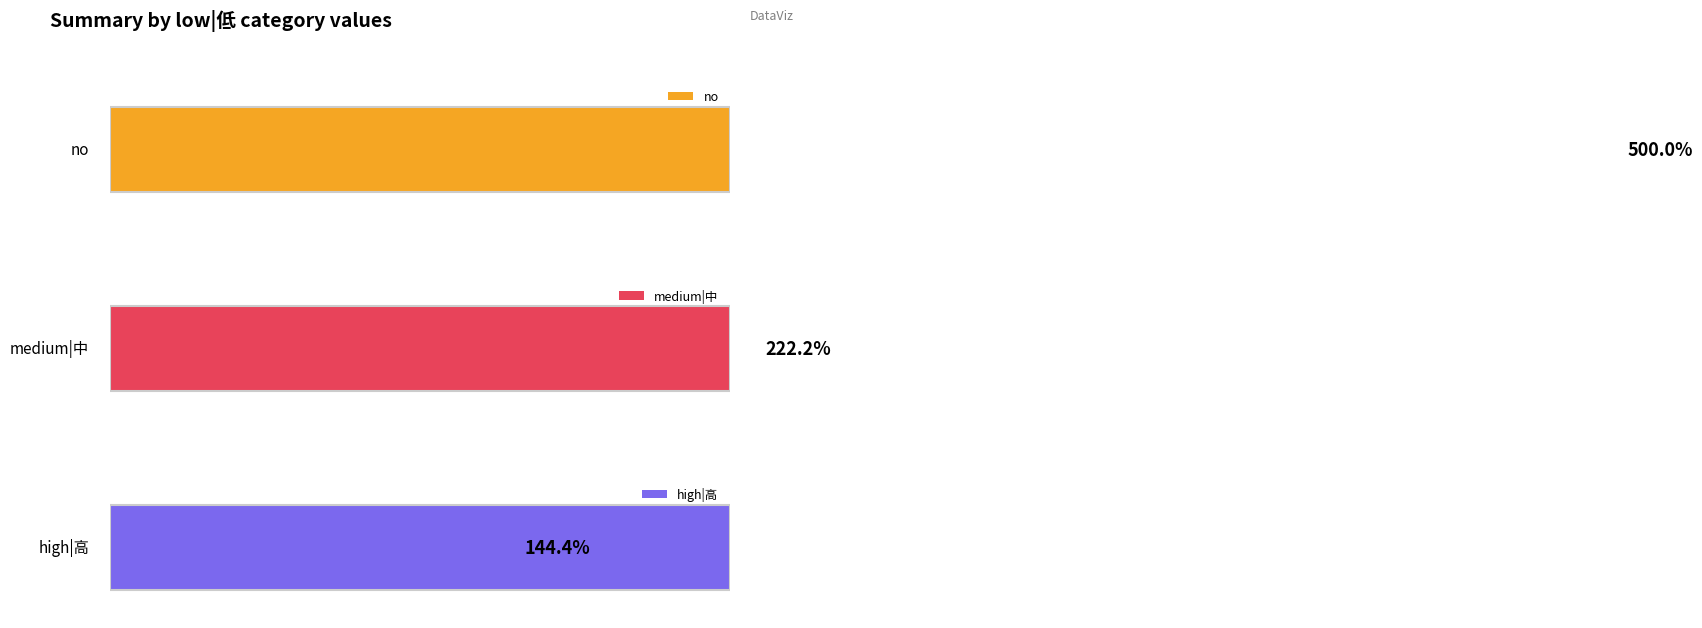

Which series has the largest total across all categories?

no